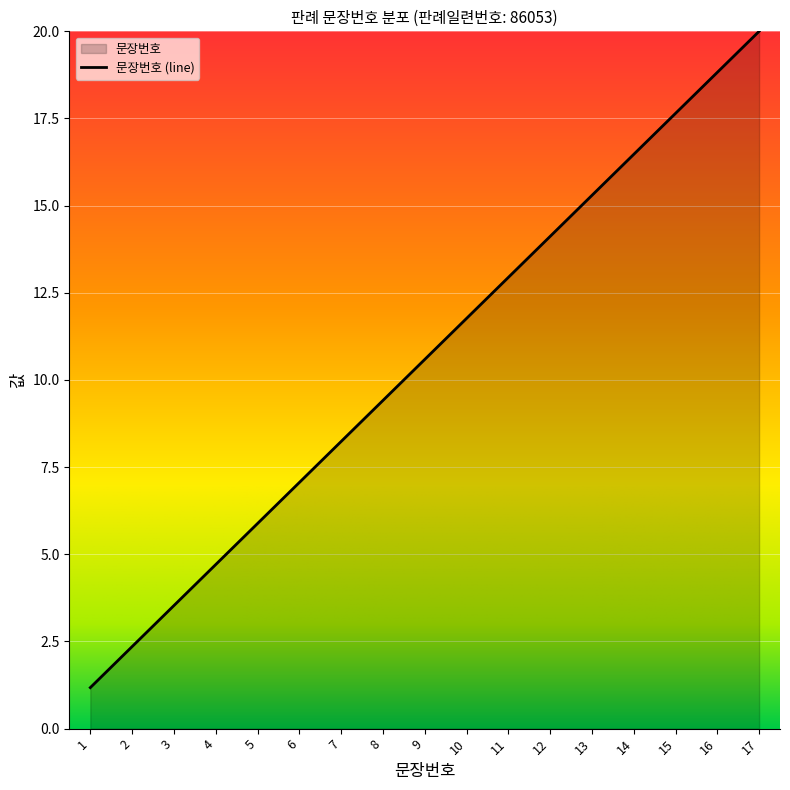

The value at 7 is 8.2. True or false?

True